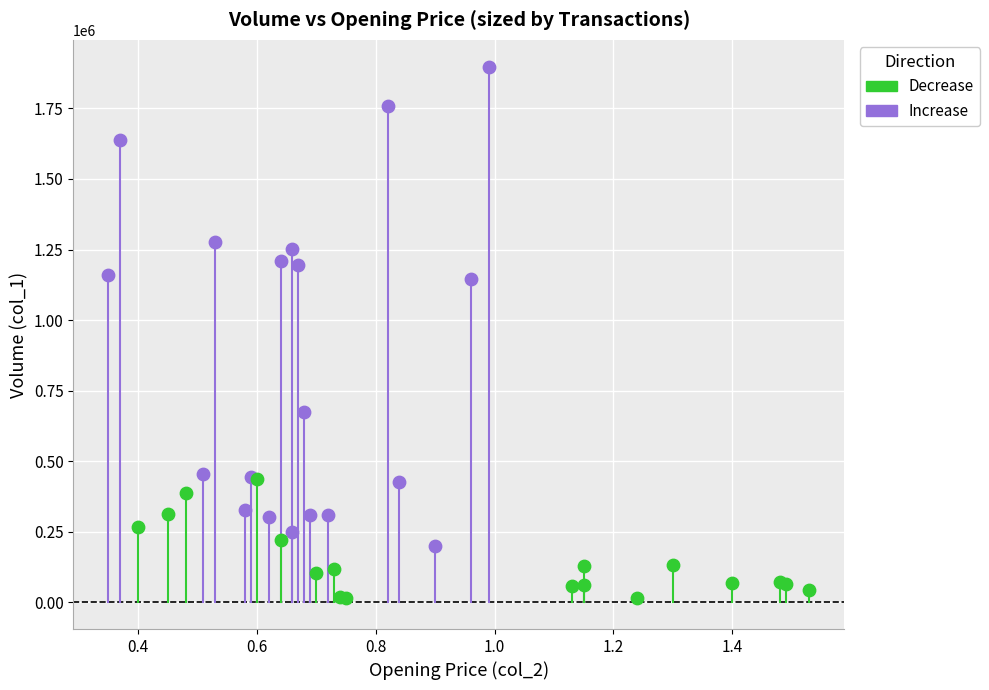

Which series has the largest Y range (max minus min)?

Increase